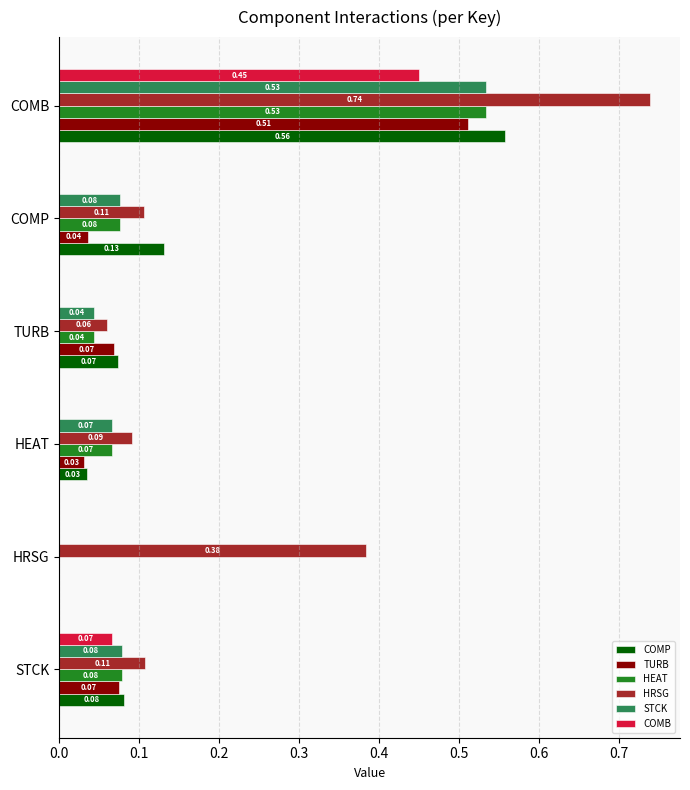

At which label is HEAT closest to 0?

HRSG